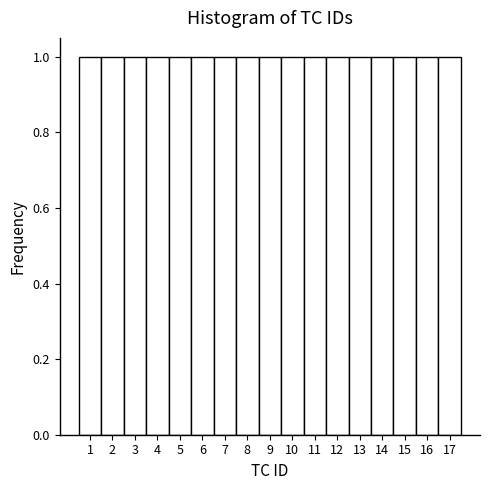

Reading left to right, transcribe this chart: for each bar, give the range it covers on the x-axis and its height. The values are not printed on the chart, so give them approximately, as read against the axis.

0.5 to 1.5: 1
1.5 to 2.5: 1
2.5 to 3.5: 1
3.5 to 4.5: 1
4.5 to 5.5: 1
5.5 to 6.5: 1
6.5 to 7.5: 1
7.5 to 8.5: 1
8.5 to 9.5: 1
9.5 to 10.5: 1
10.5 to 11.5: 1
11.5 to 12.5: 1
12.5 to 13.5: 1
13.5 to 14.5: 1
14.5 to 15.5: 1
15.5 to 16.5: 1
16.5 to 17.5: 1